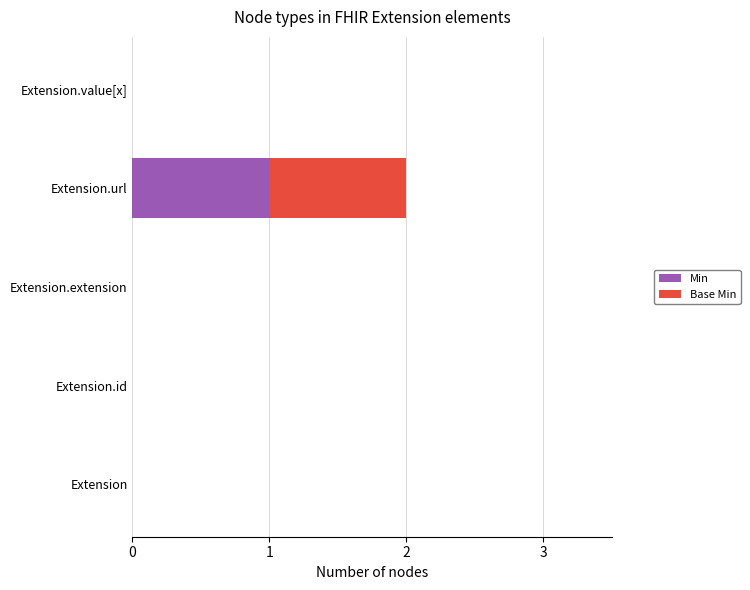

True or false: Min has a value of 0 at Extension.value[x].

True